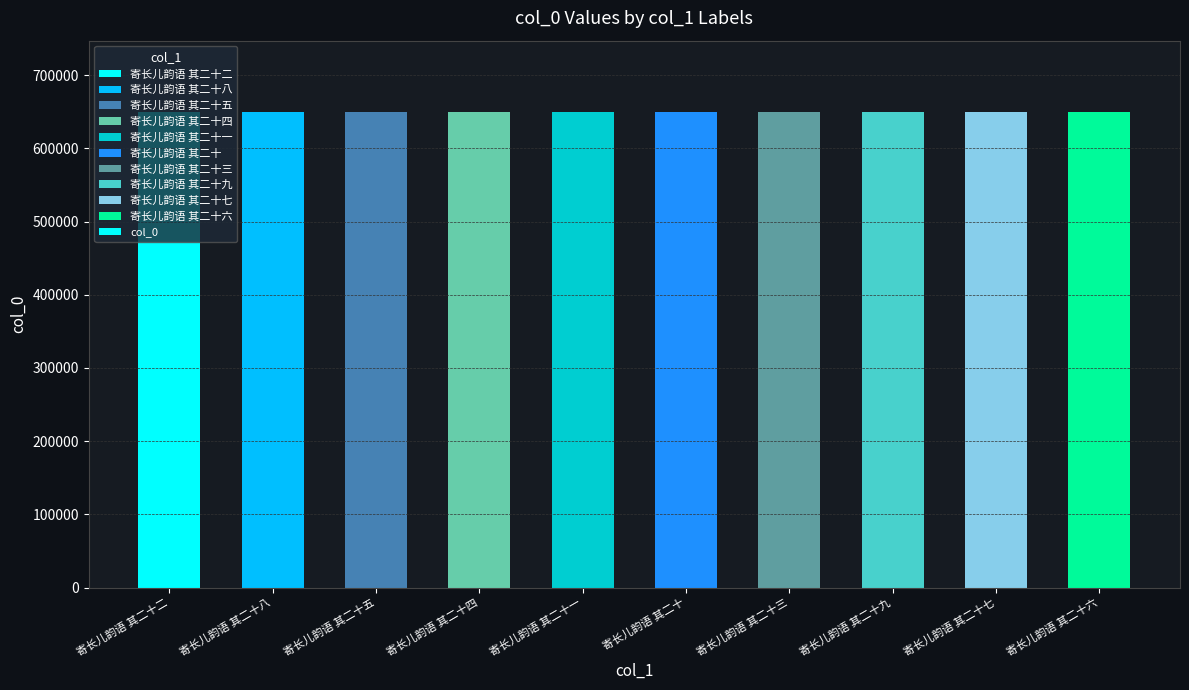

True or false: the data shows 933585 at 寄长儿韵语 其二十三.

False